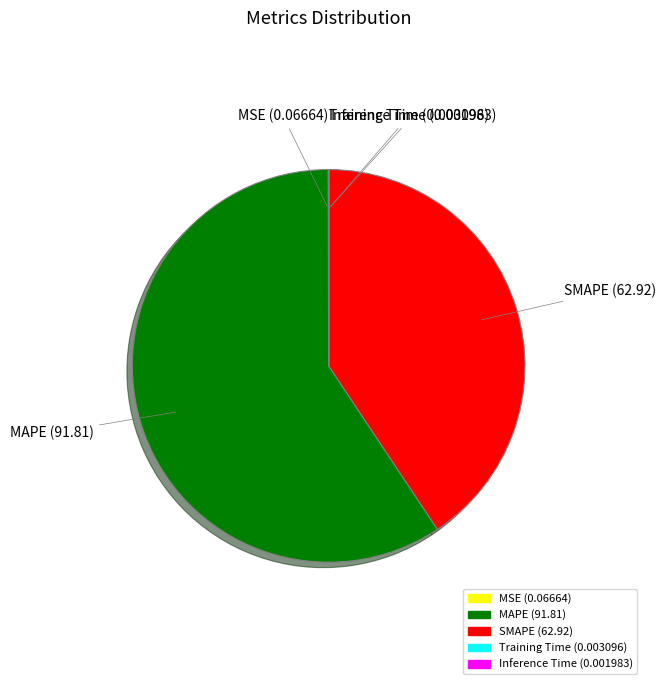

Which slice is the largest?

MAPE